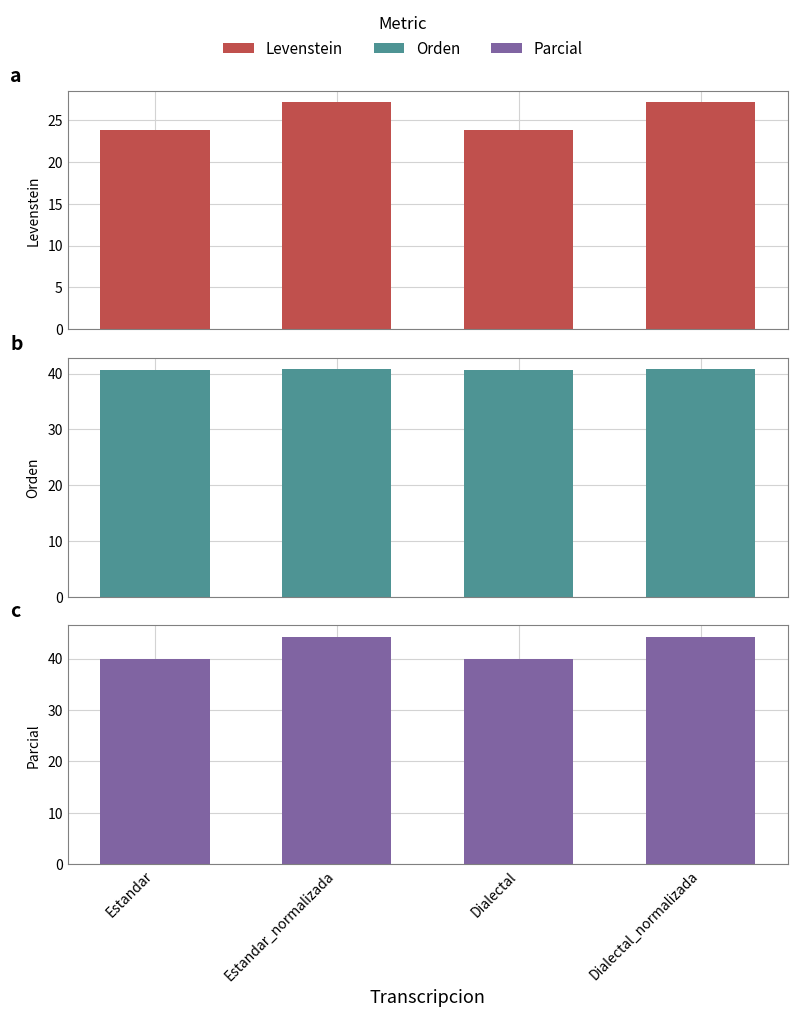

The Orden series shows 40.8 at Dialectal_normalizada. True or false?

True